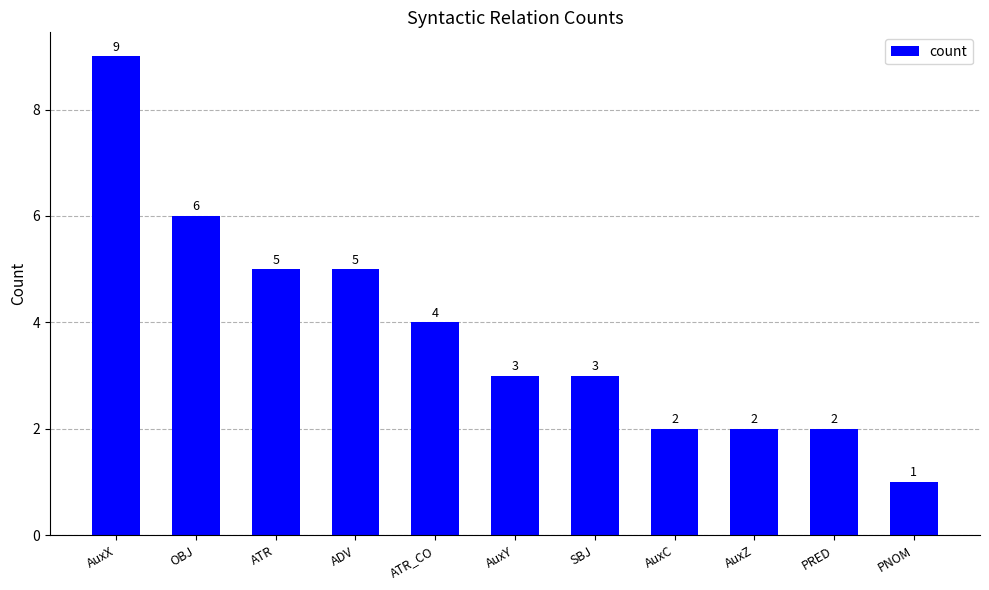

What is the maximum value shown in the chart?

9